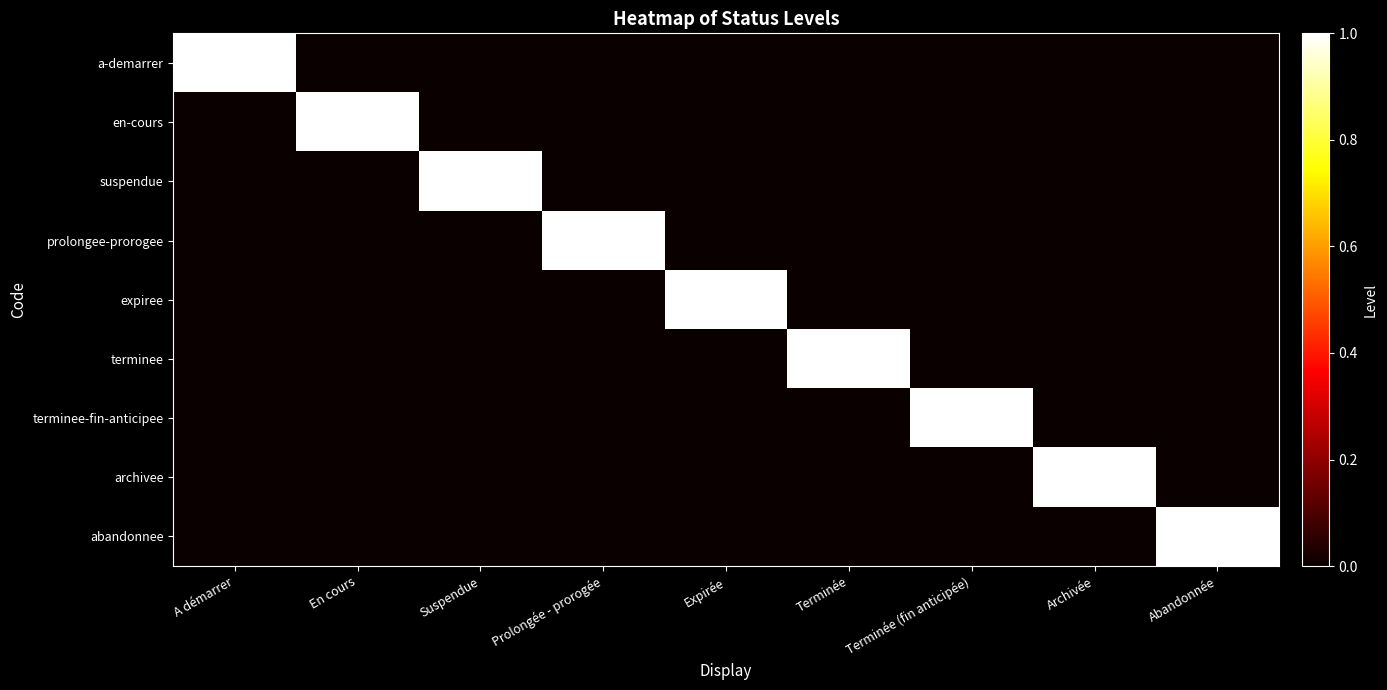

At how many categories does at least one series exceed 0?

9